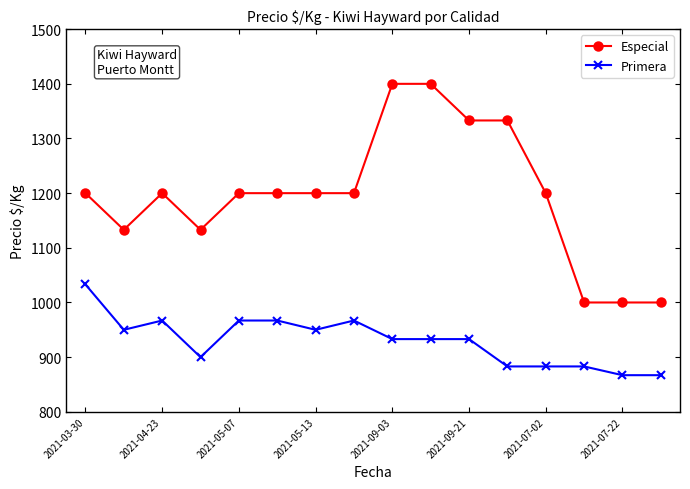

At how many categories does at least one series exceed 1298?

4